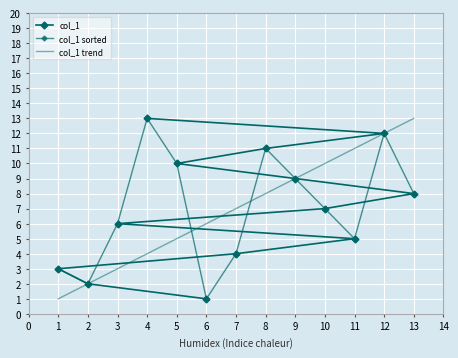

The value at 4 is 13. True or false?

True